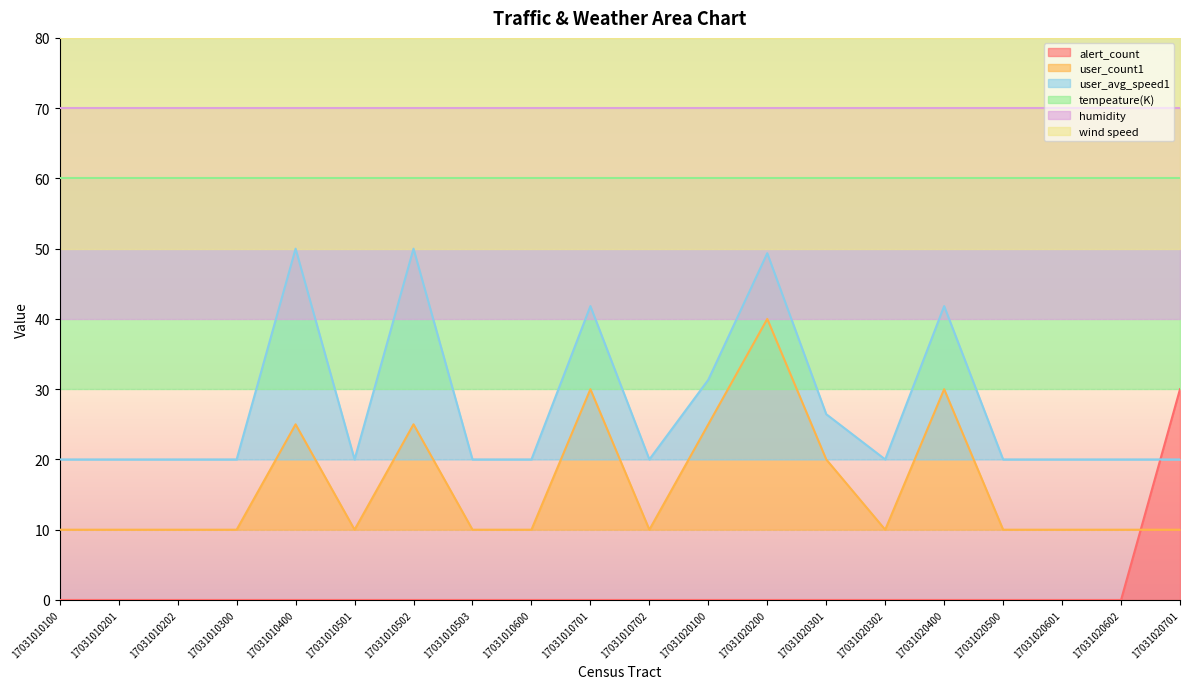

Reading right to left, list all the values displayed in this chart.

alert_count: 30.0	0.0	0.0	0.0	0.0	0.0	0.0	0.0	0.0	0.0	0.0	0.0	0.0	0.0	0.0	0.0	0.0	0.0	0.0	0.0
user_count1: 10.0	10.0	10.0	10.0	30.0	10.0	20.0	40.0	25.0	10.0	30.0	10.0	10.0	25.0	10.0	25.0	10.0	10.0	10.0	10.0
user_avg_speed1: 20.0	20.0	20.0	20.0	41.8	20.0	26.4	49.4	31.3	20.0	41.8	20.0	20.0	50.0	20.0	50.0	20.0	20.0	20.0	20.0